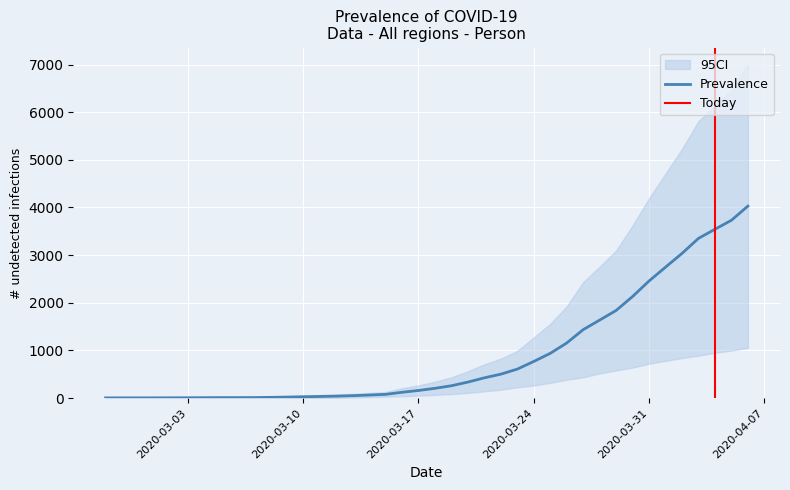

The lower_ci series shows 187 at 2020-03-30. True or false?

False